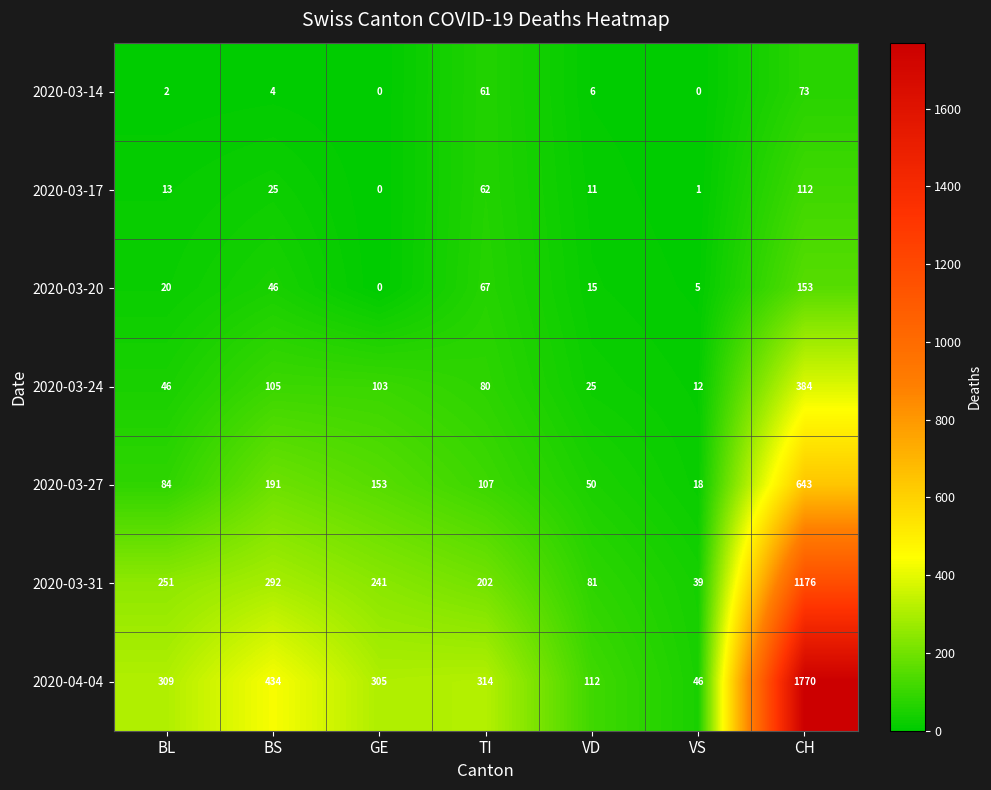

At which label does 2020-03-31 reach its peak?

CH